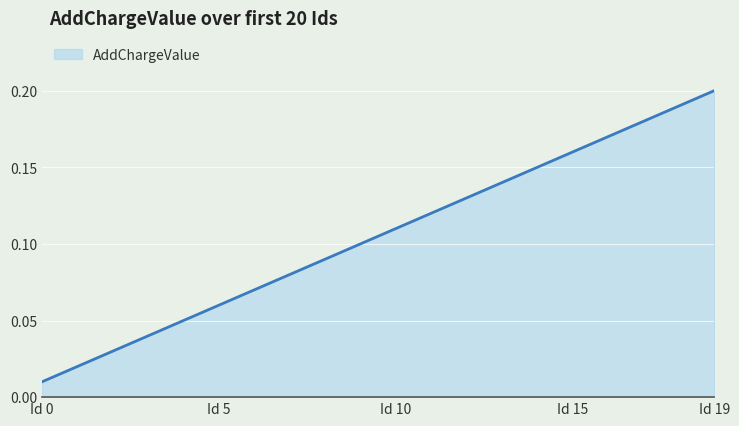

How many lines are shown in the chart?

1